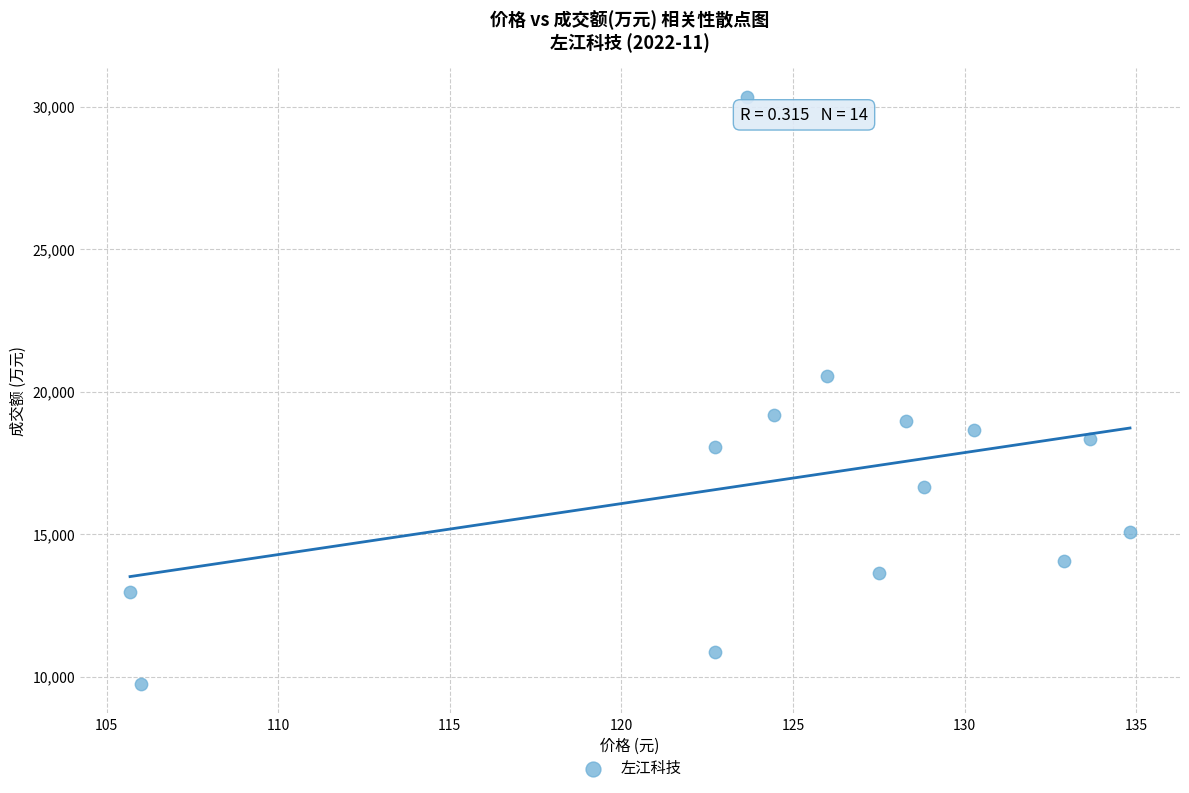

What Y value in the scatter plot is closest to 20045?

20565